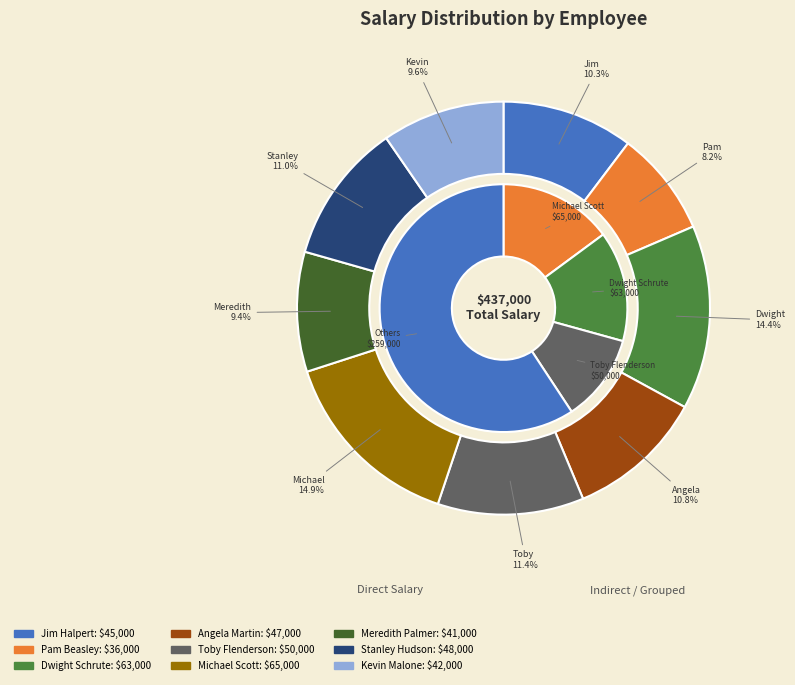

To the nearest percent, what percentage of the pie is Jim Halpert?

10%